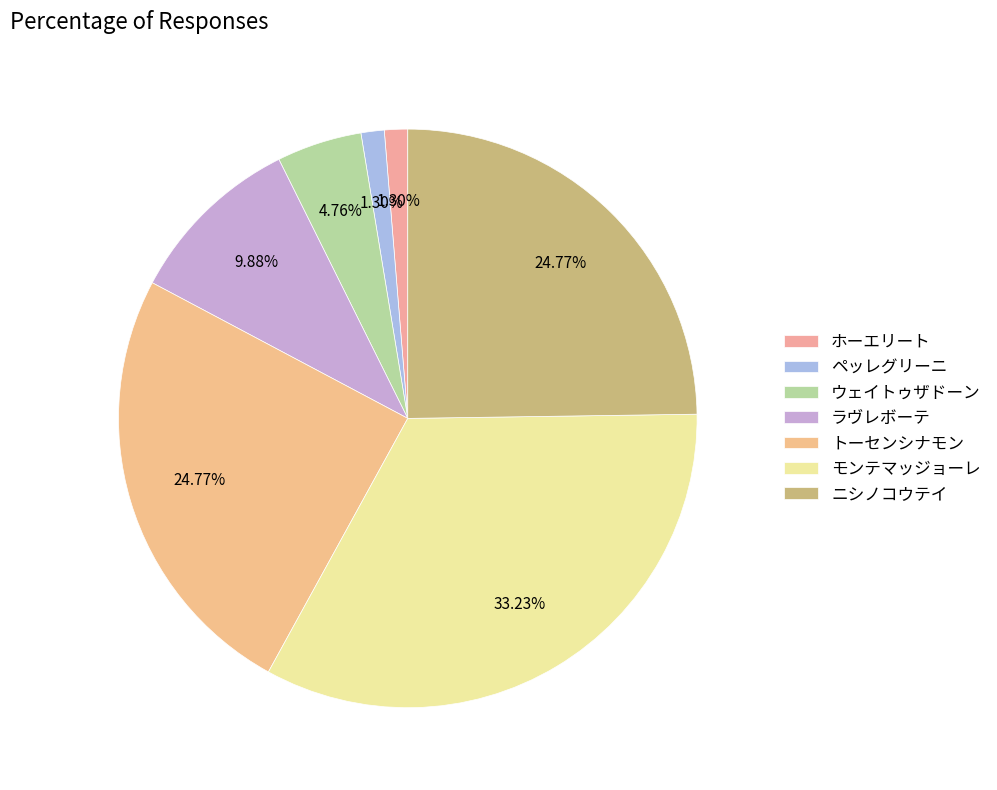

Combined, what portion of the pie is トーセンシナモン and ラヴレボーテ?

34.7%